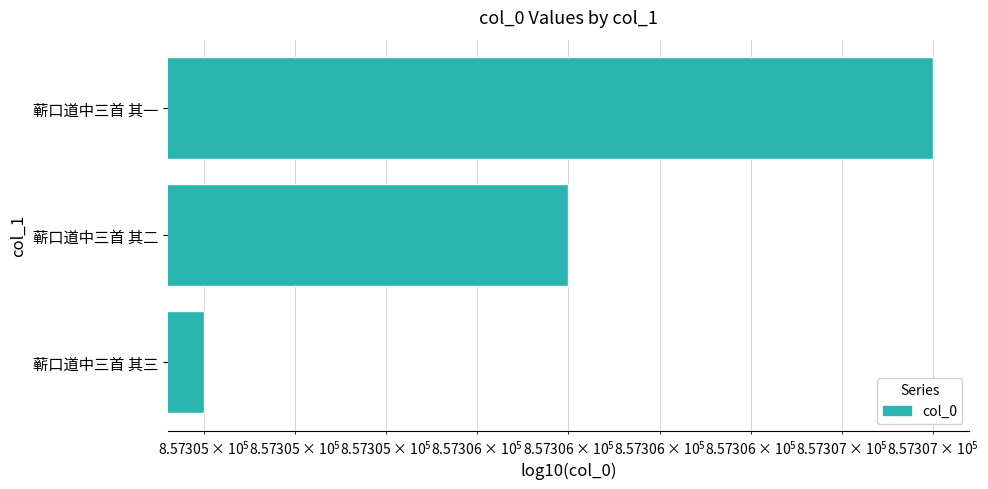

The value at 蕲口道中三首 其一 is 1419654. True or false?

False